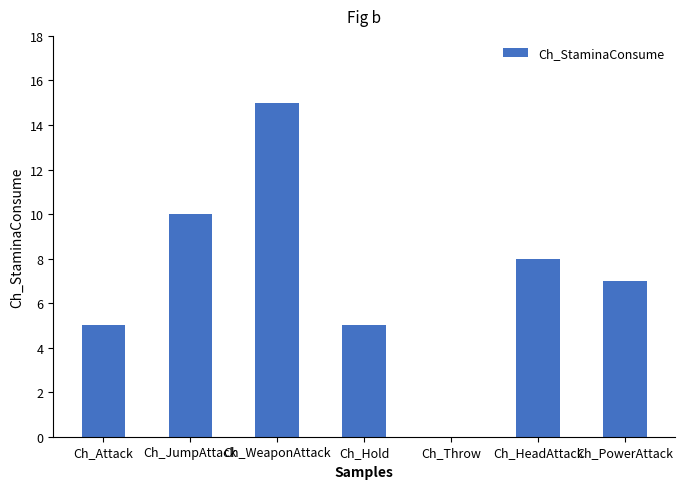

Reading right to left, extract all data points from this chart.

7	8	0	5	15	10	5